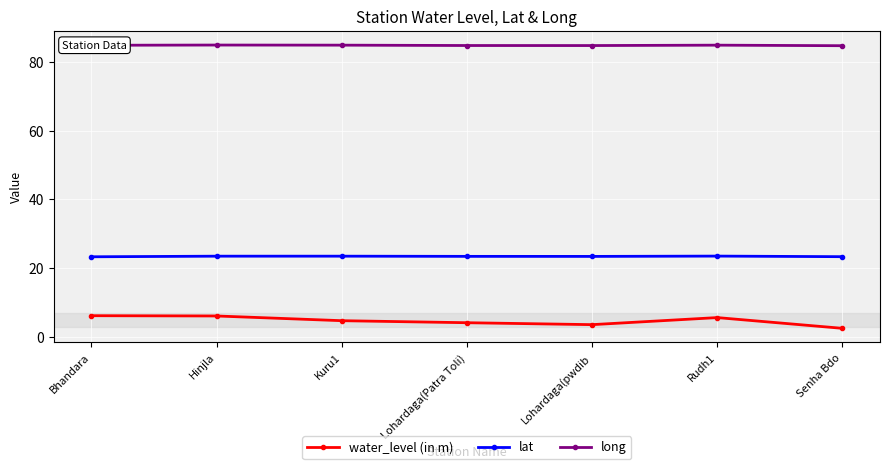

True or false: water_level (in m) and long intersect in this chart.

False